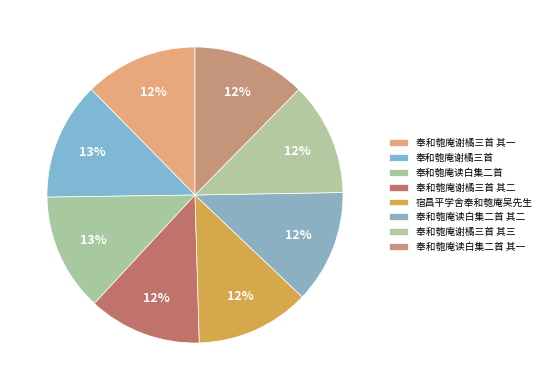

Approximately how many times larger is the value at 奉和匏庵读白集二首 compared to 奉和匏庵谢橘三首 其二?

1.0